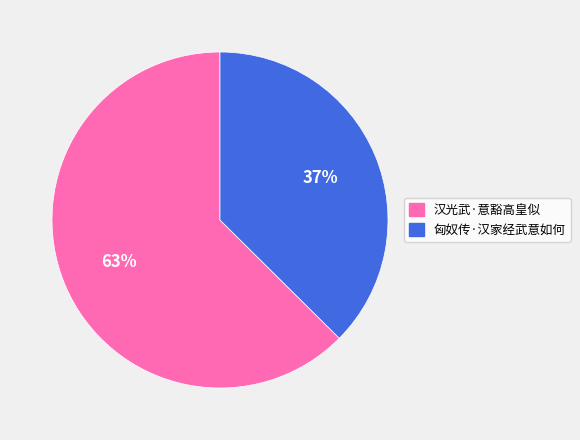

Which category accounts for the majority?

汉光武·意豁高皇似